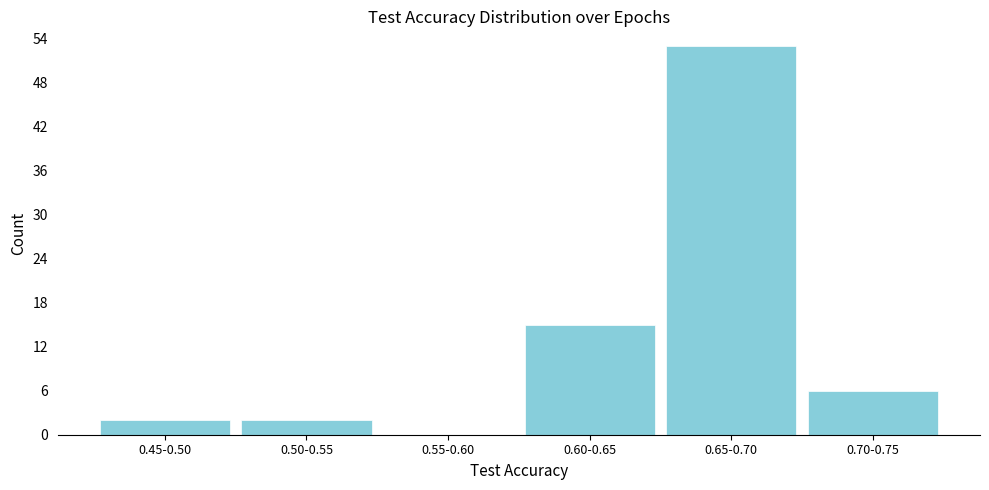

Reading right to left, what are all the values shown in this chart?

0.70-0.75=6	0.65-0.70=53	0.60-0.65=15	0.55-0.60=0	0.50-0.55=2	0.45-0.50=2